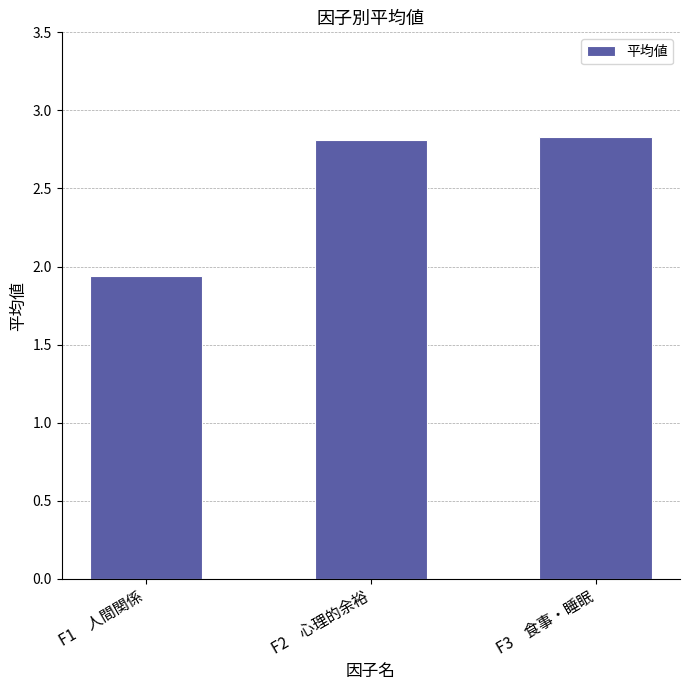

What is the difference between the values at F1　人間関係 and F3　食事・睡眠?

0.9